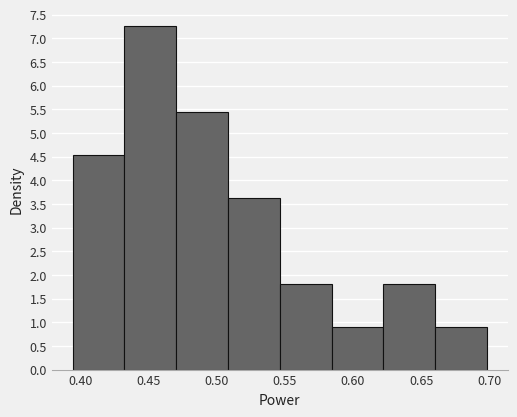

Reading left to right, list every bar in this chart as the range it spans on the x-axis followed by its height. Neither the bar edges nor the heights are printed on the chart, so give them approximately, as read against the axes.

0.395 to 0.430: 4.55
0.430 to 0.470: 7.25
0.470 to 0.510: 5.45
0.510 to 0.545: 3.65
0.545 to 0.585: 1.80
0.585 to 0.620: 0.90
0.620 to 0.660: 1.80
0.660 to 0.700: 0.90